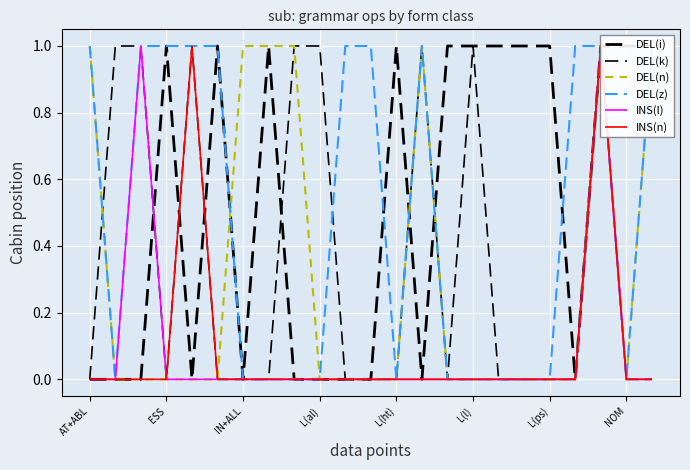

What is the value of the DEL(n) point at the 1st from the left?

1